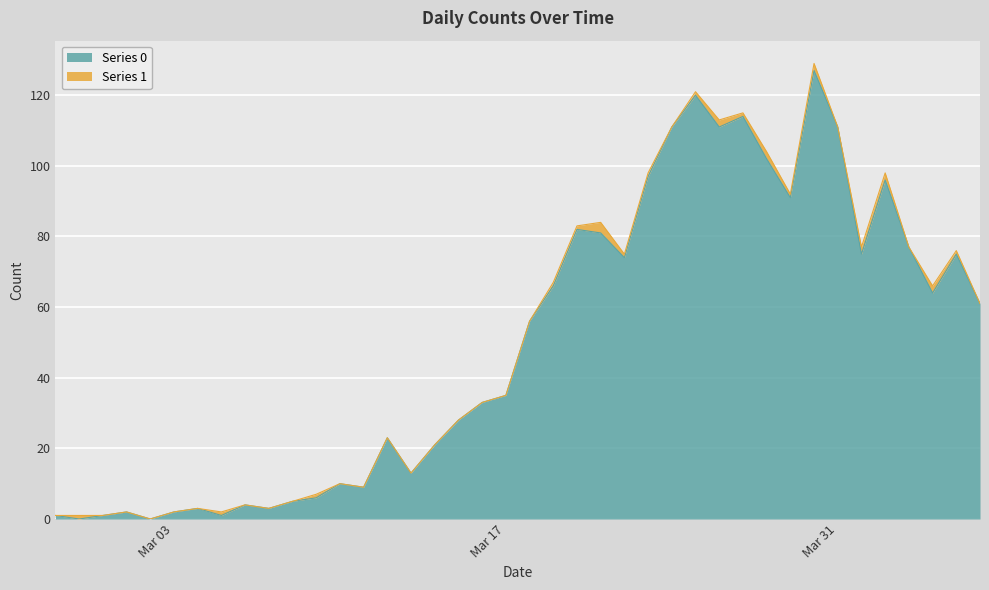

Which has a higher value, 2020-03-02 or 2020-04-02?

2020-04-02